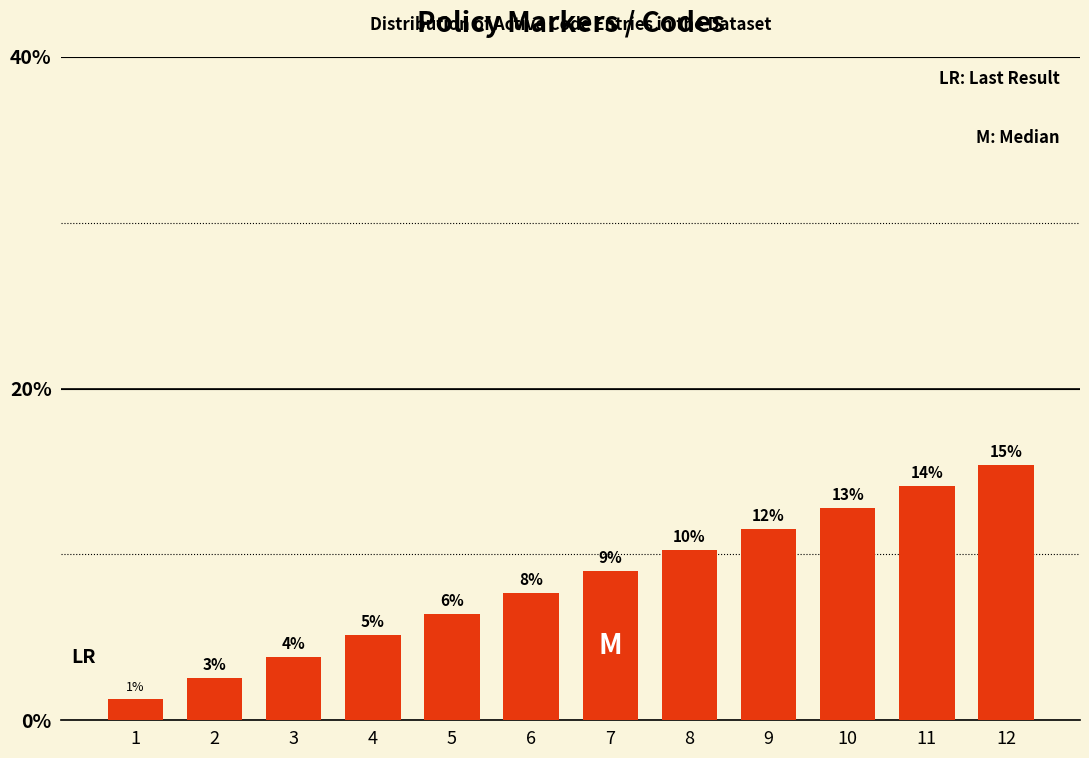

Are the bars horizontal?

No